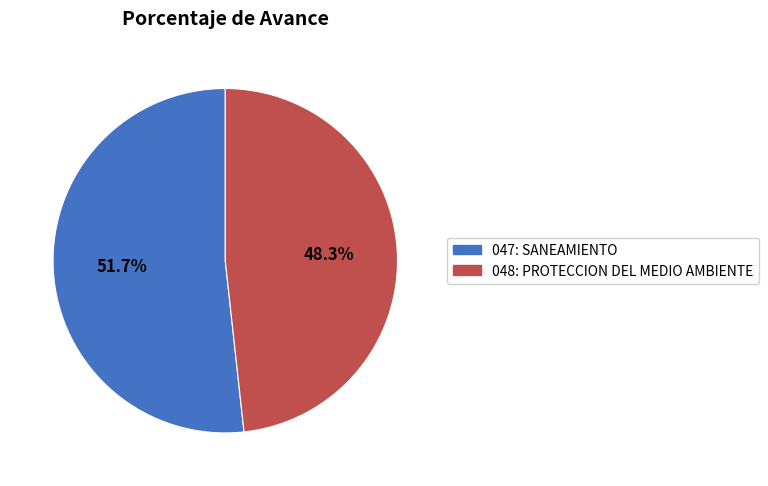

Count the number of slices in the pie.

2